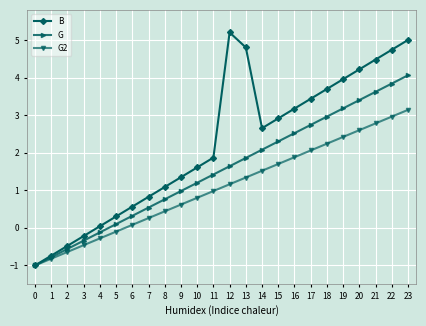

Where is the first local minimum for B?

14